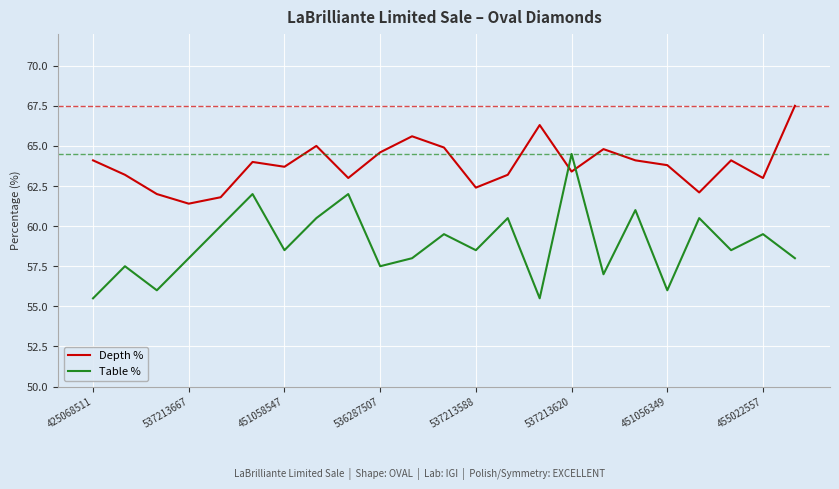

Which series ends up on top after the final intersection of Table % and Depth %?

Depth %